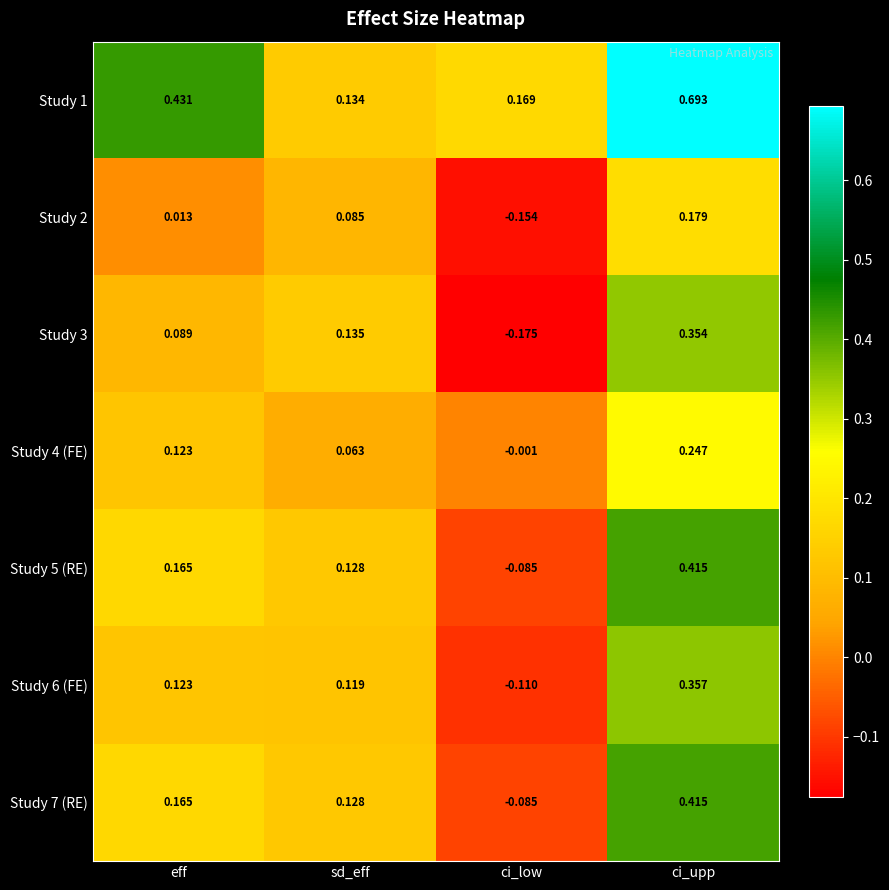

At which label does Study 5 (RE) reach its minimum?

ci_low